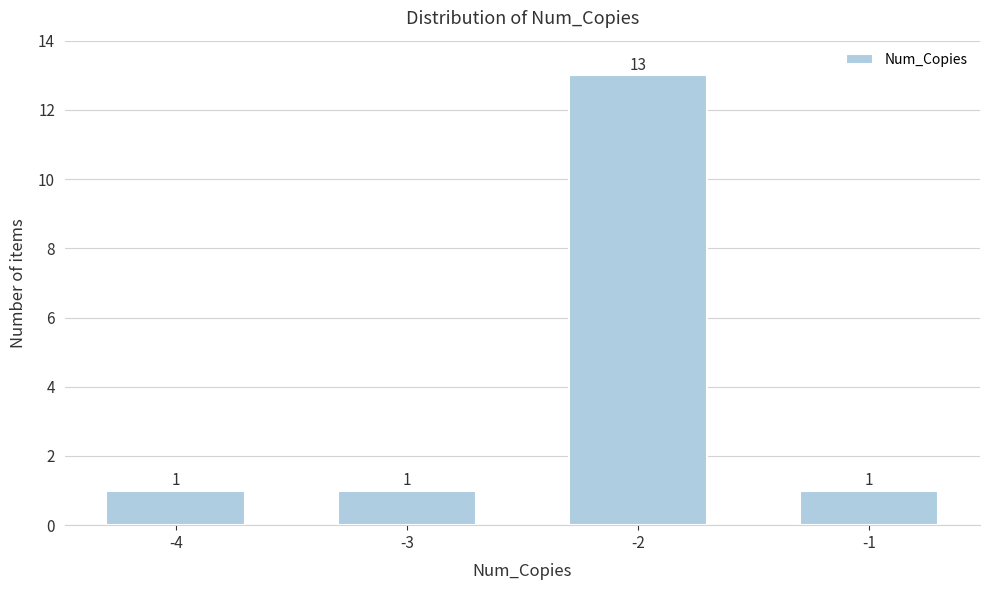

Reading left to right, what are all the values shown in this chart?

1	1	13	1